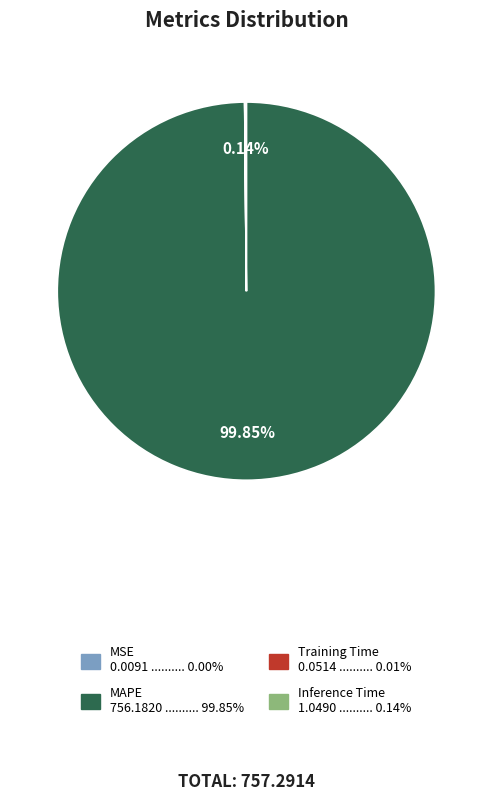

Is there a majority slice in this chart?

Yes